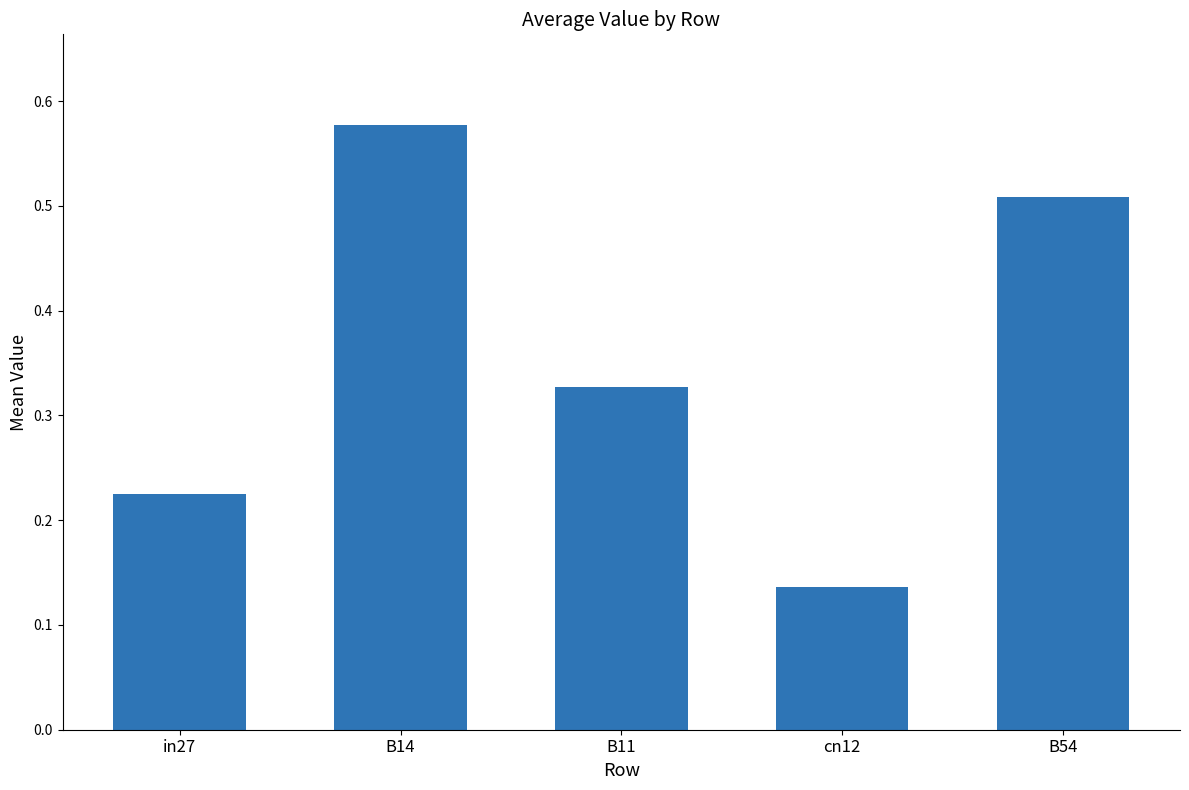

What is the change in value from B14 to cn12?

-0.4